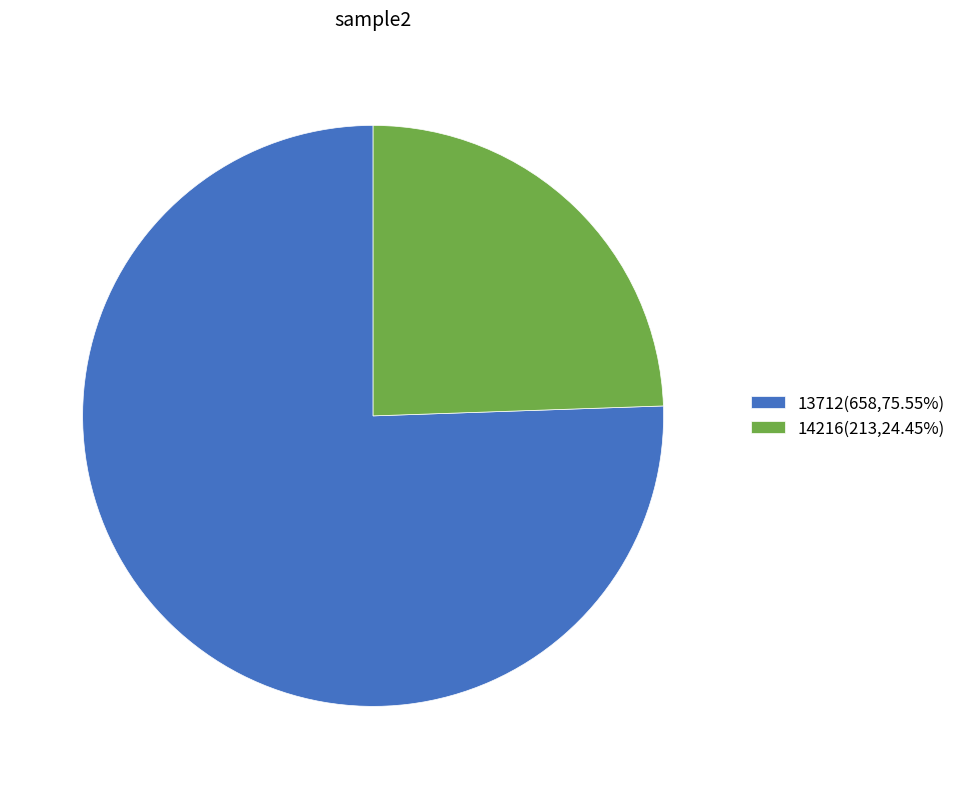

Which category has the biggest portion of the pie?

13712